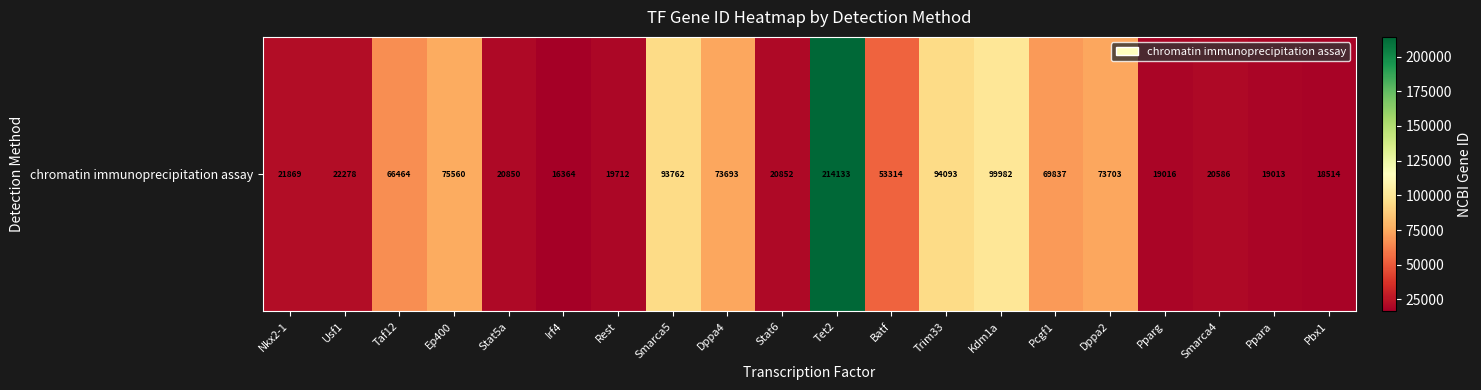

How many data points does each series have?

20